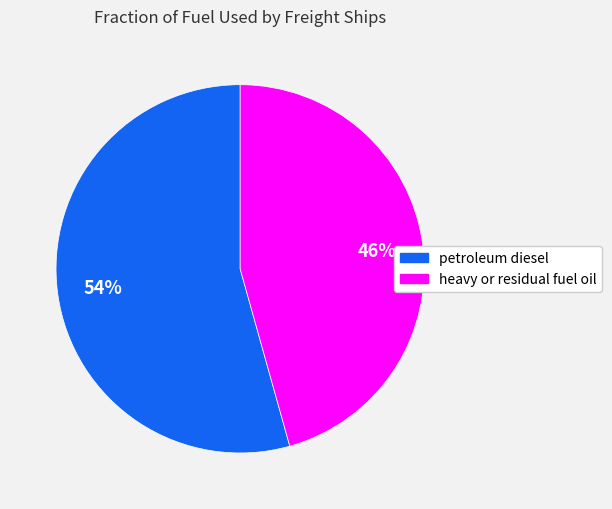

Does petroleum diesel account for over 50% of the chart?

Yes